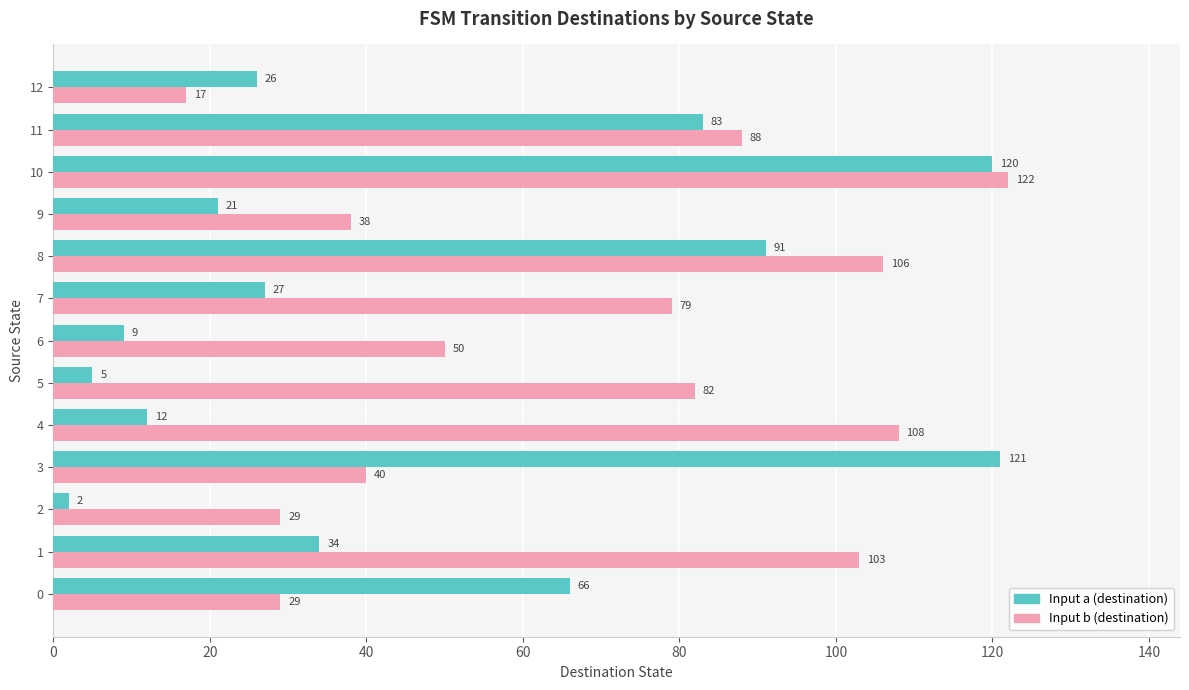

What is the sum of all Input a (destination) values?

617